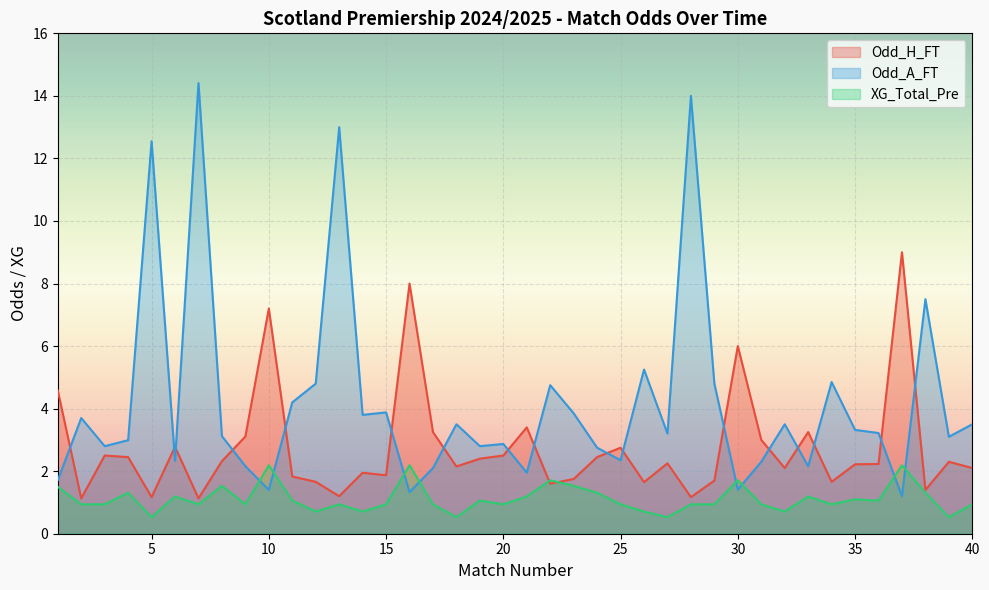

True or false: XG_Total_Pre has a value of 0.5 at 35.

False